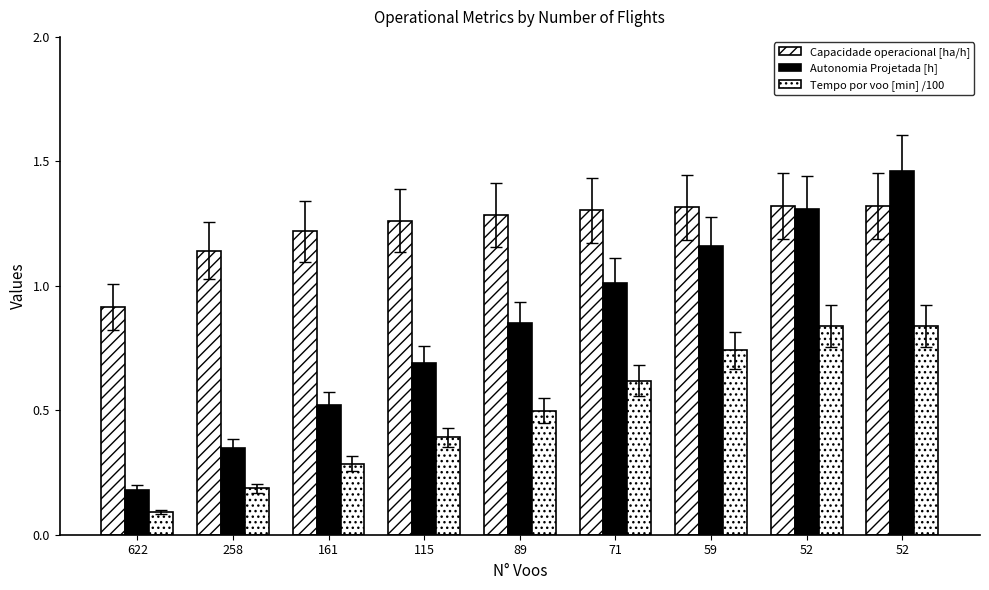

At how many categories does at least one series exceed 0?

9